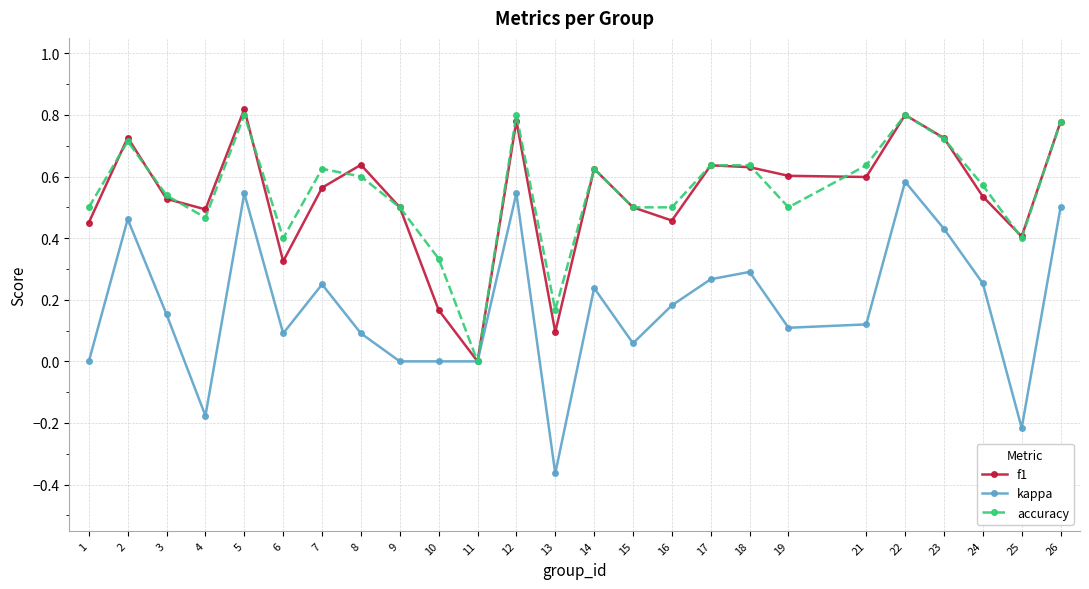

List the series in order of their peak value, lowest first.

kappa, accuracy, f1